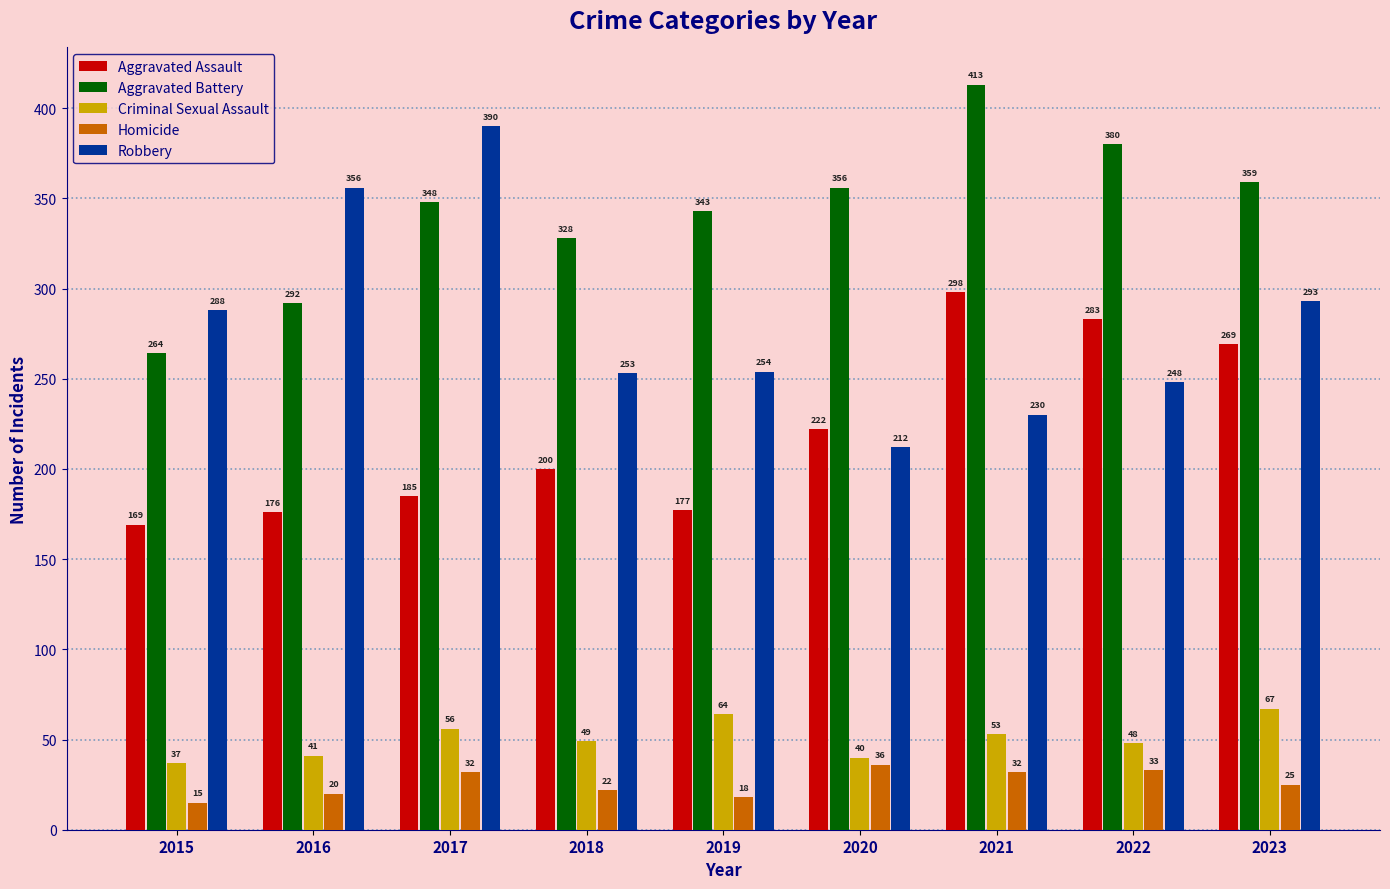

What is the sum of all Criminal Sexual Assault values?

455